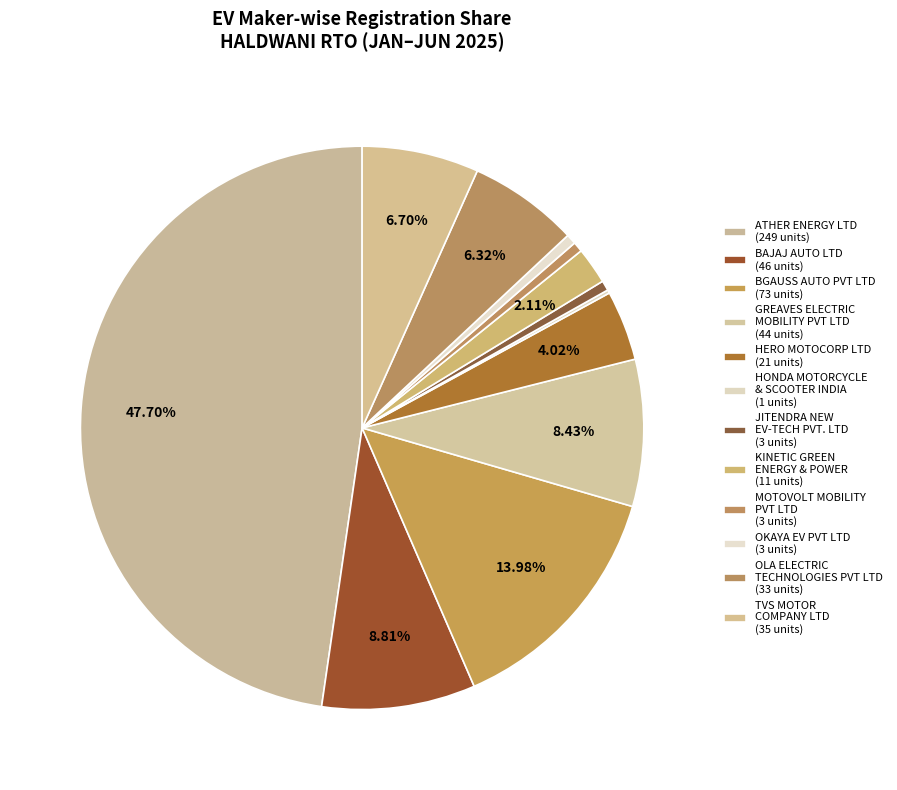

How many segments does this pie chart have?

12